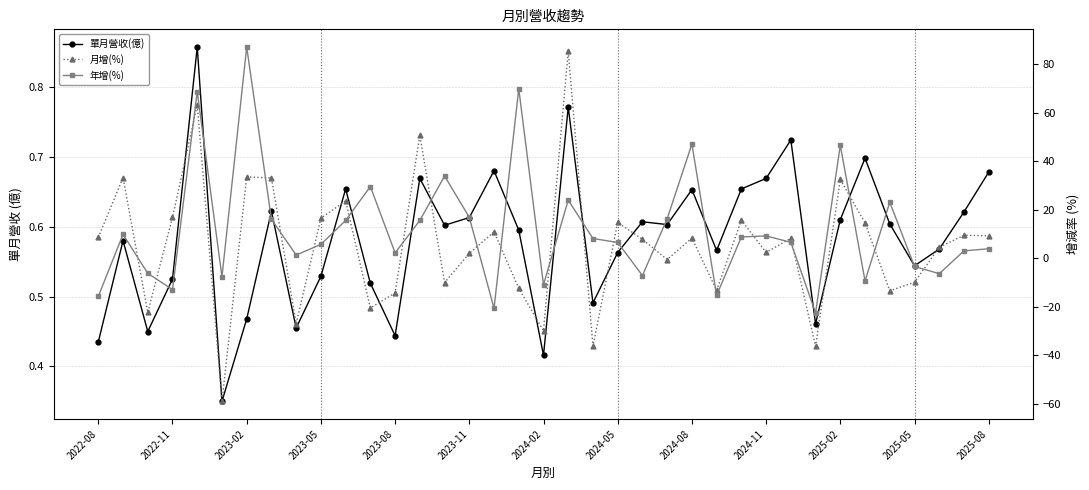

What value does the 年增(%) series have at 23?

16.2